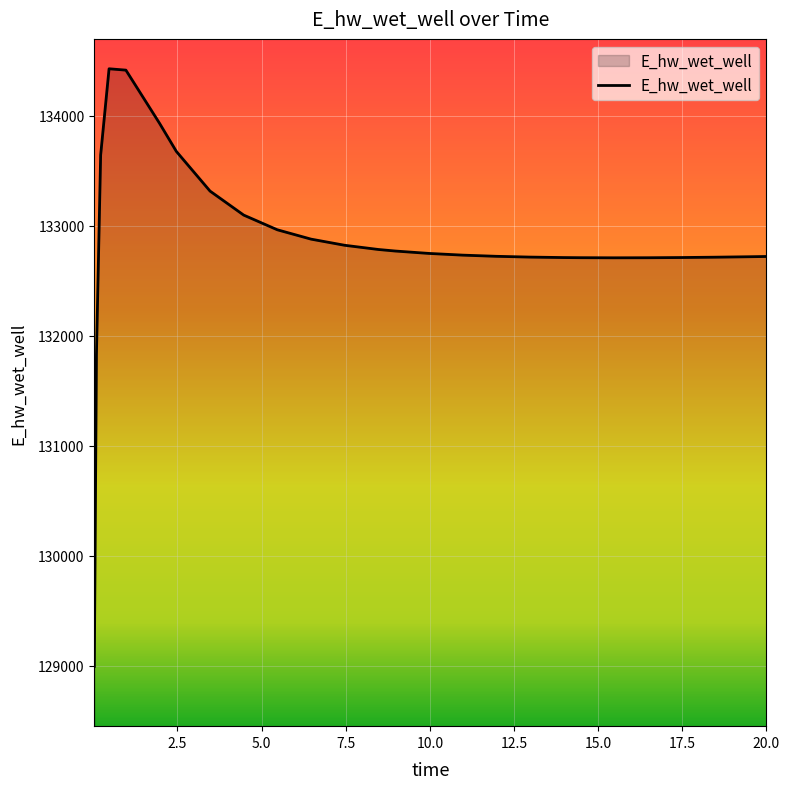

What is the difference between the maximum and minimum values?

5432.6